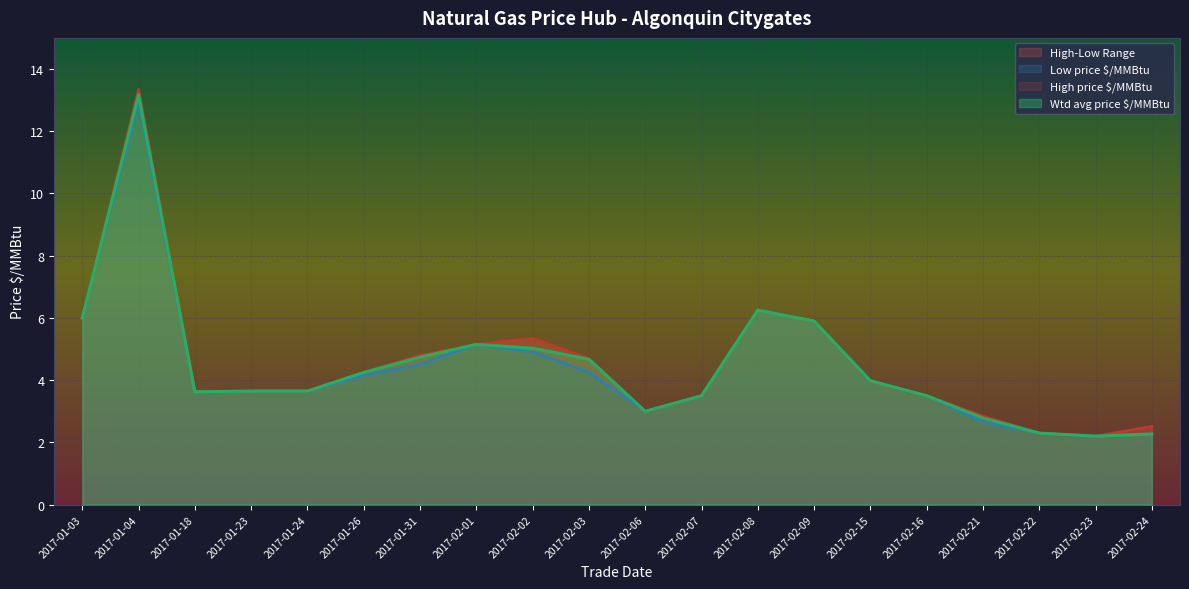

How many lines are shown in the chart?

3